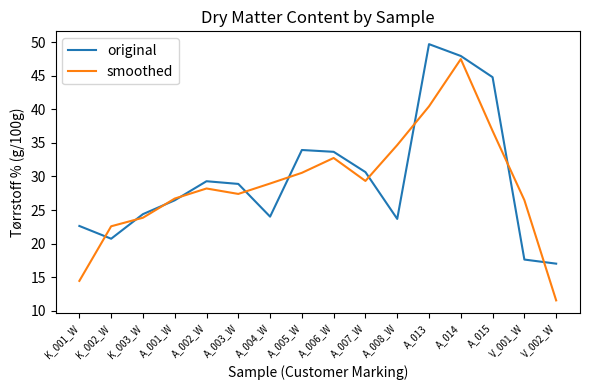

Which category has the highest value in the smoothed series?

A_014